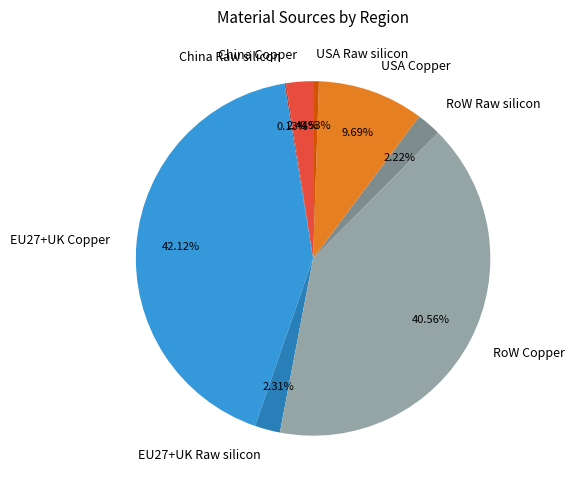

Combined, do USA Raw silicon and China Copper account for over 50%?

No